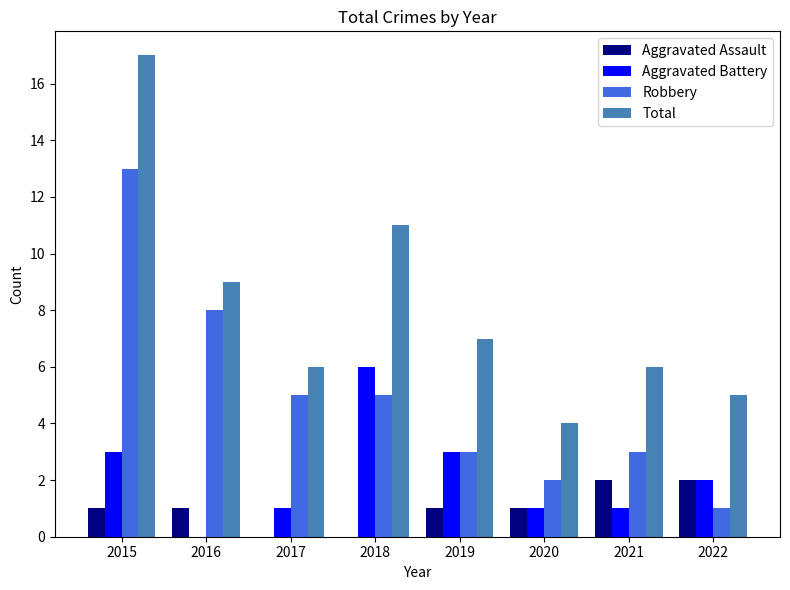

At which label does Robbery reach its peak?

2015